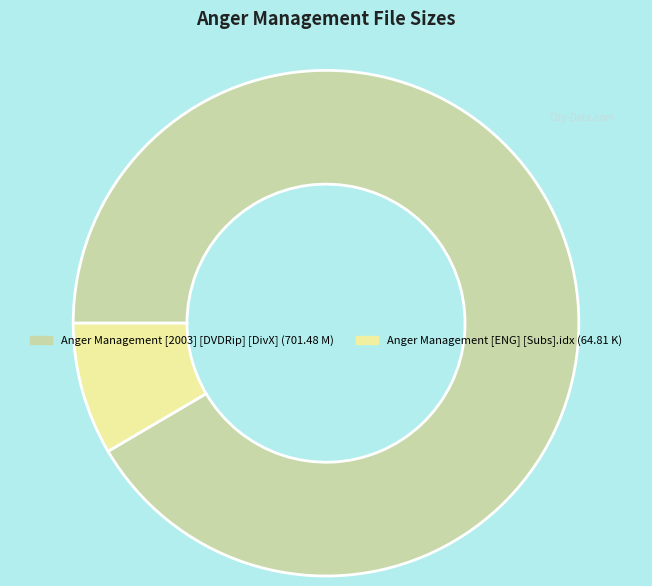

True or false: Anger Management [ENG] [Subs].idx accounts for 18% of the total.

False